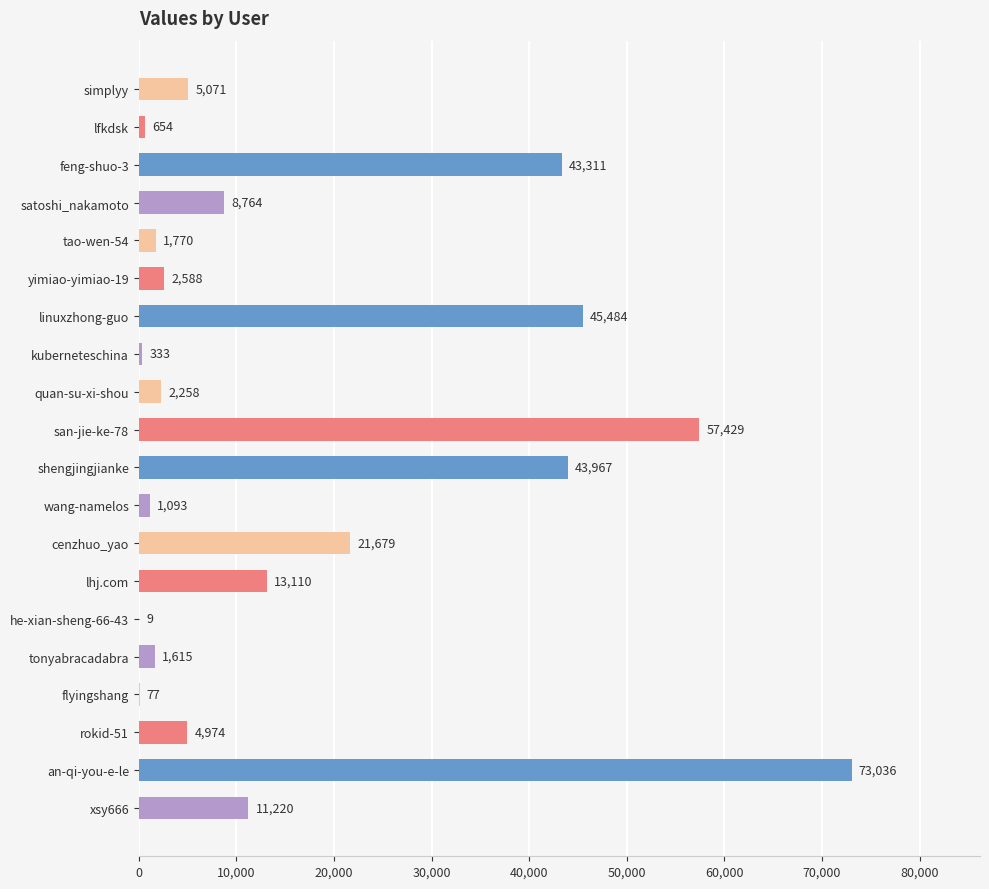

True or false: the data shows 2258 at quan-su-xi-shou.

True